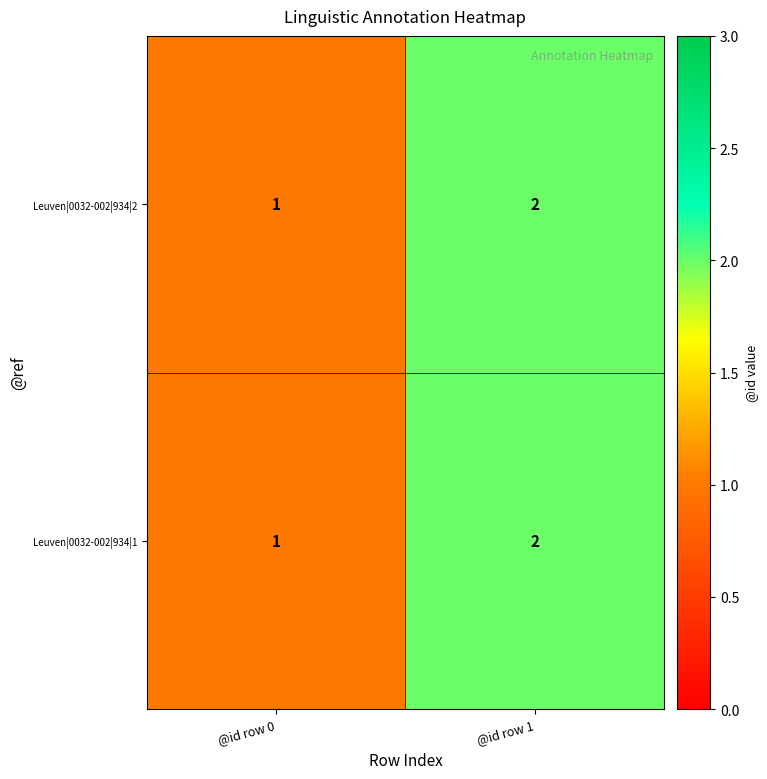

At which category is the sum across all series the highest?

@id row 1